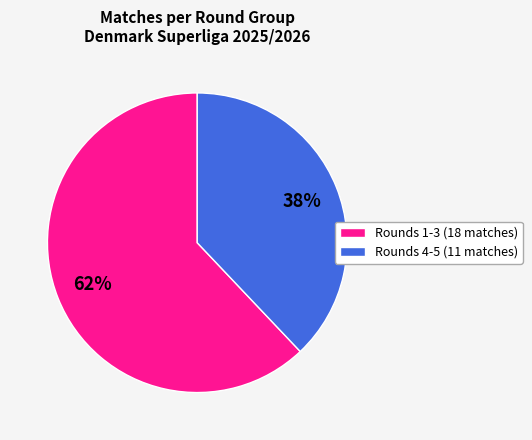

To the nearest percent, what portion does Rounds 1-3 (18 matches) represent?

62%